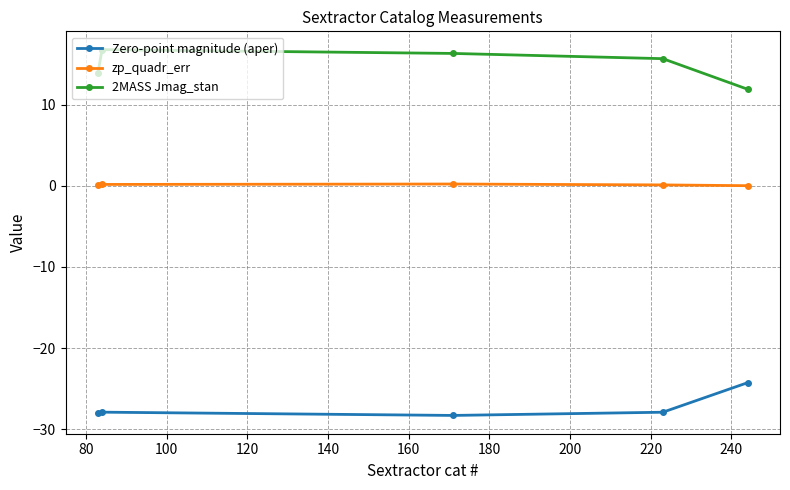

True or false: zp_quadr_err and 2MASS Jmag_stan cross at least once.

False